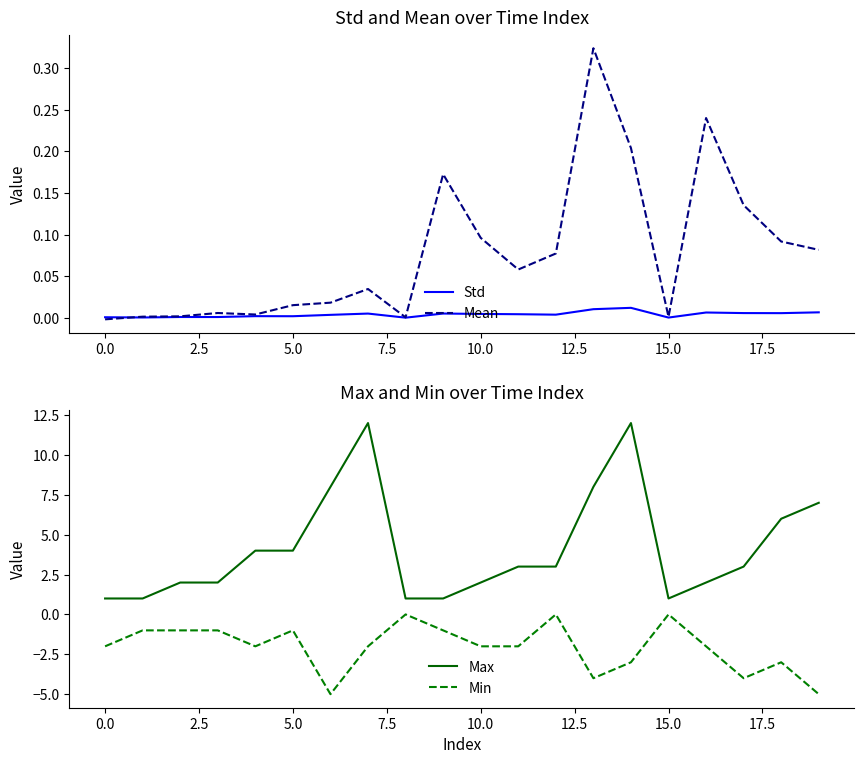

True or false: Max has more than 1 interior local peaks.

True